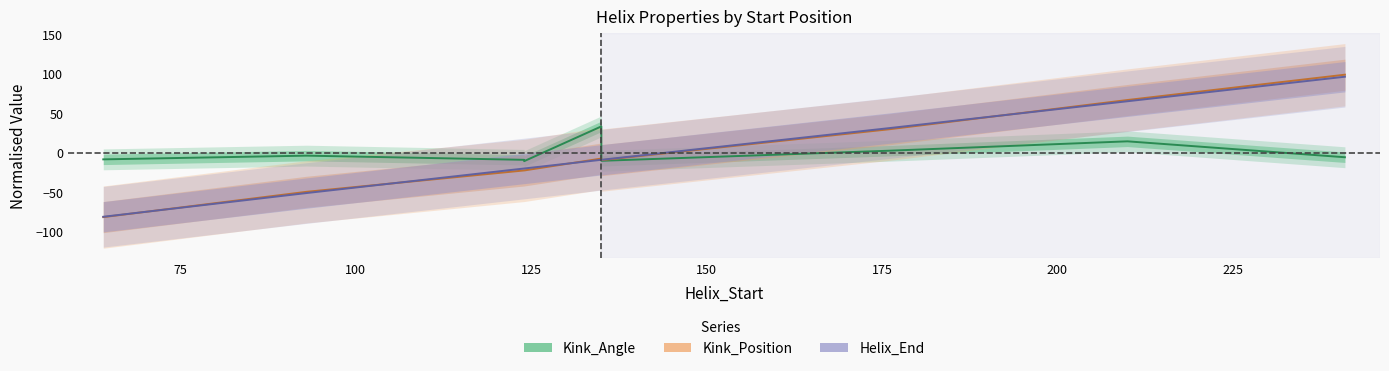

Which series changed the most between 124 and 124?

Kink_Angle